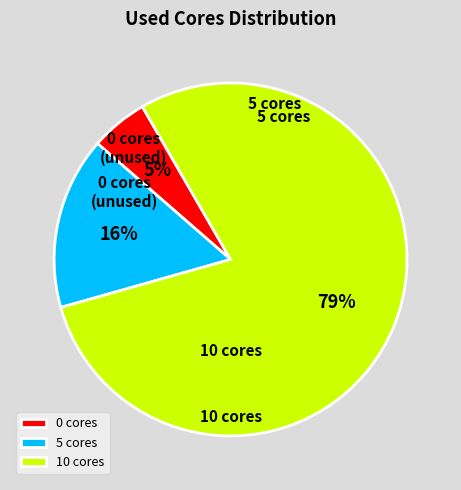

Is there a majority slice in this chart?

Yes